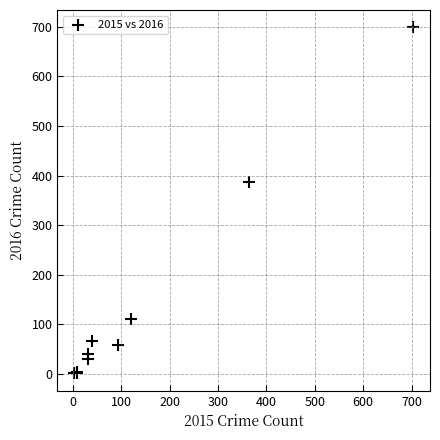

What Y value in the scatter plot is closest to 350?

386